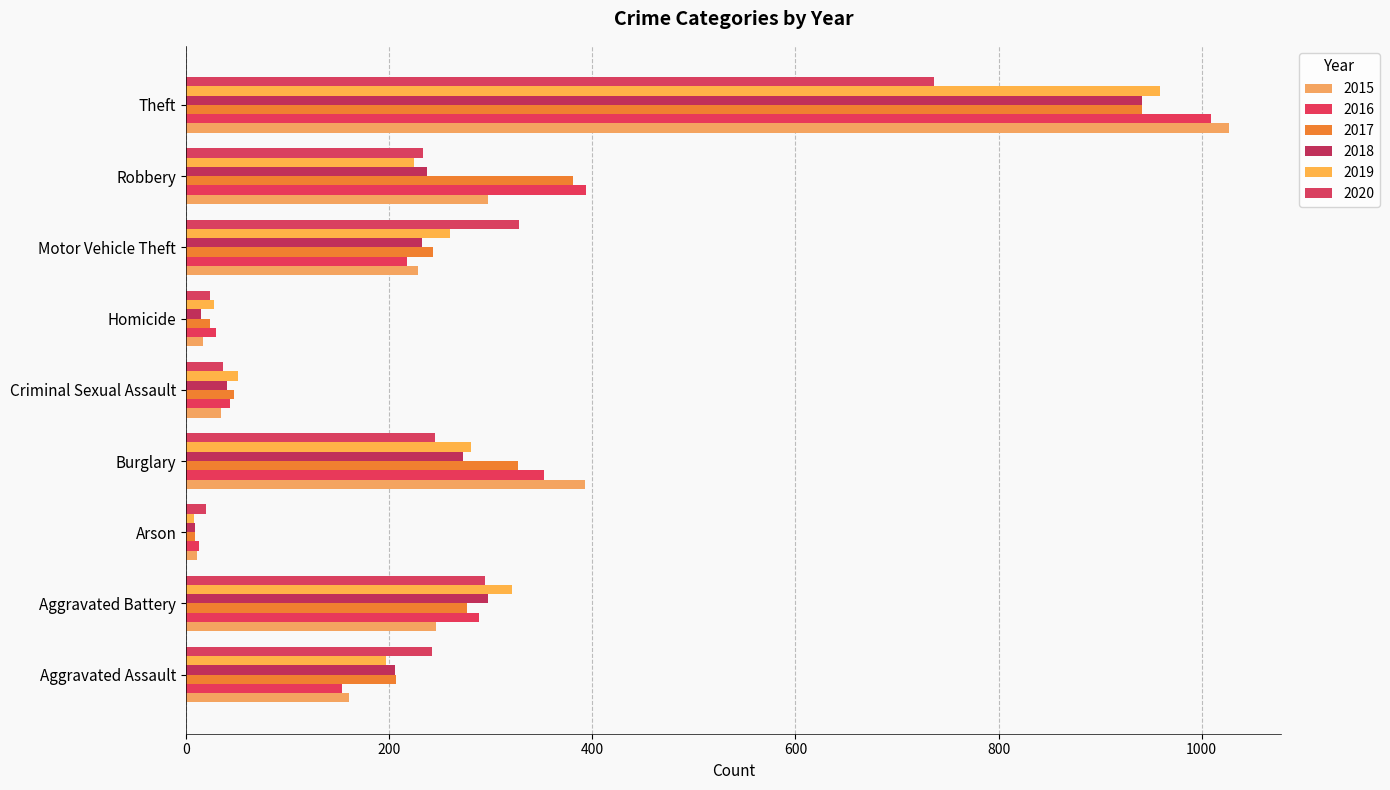

What is the value of the 2015 bar at the 5th from the left?

34